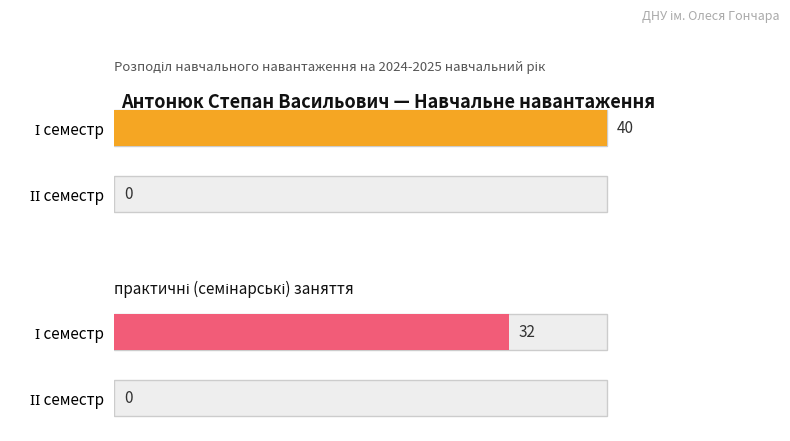

What is the label of the 1st bar from the right?

ІІ семестр